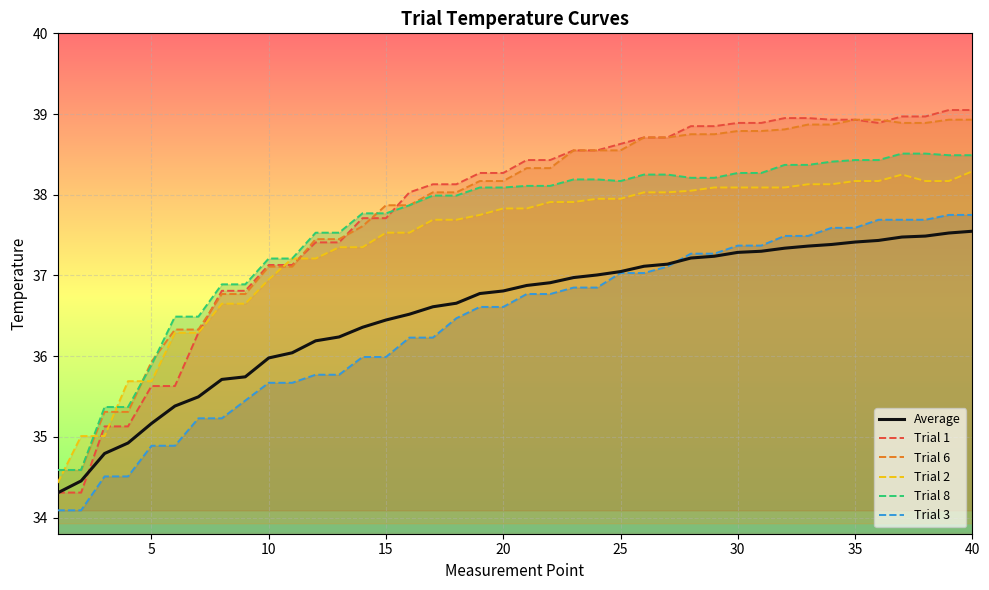

What is the difference between the maximum and minimum values in the Trial 3 series?

3.7